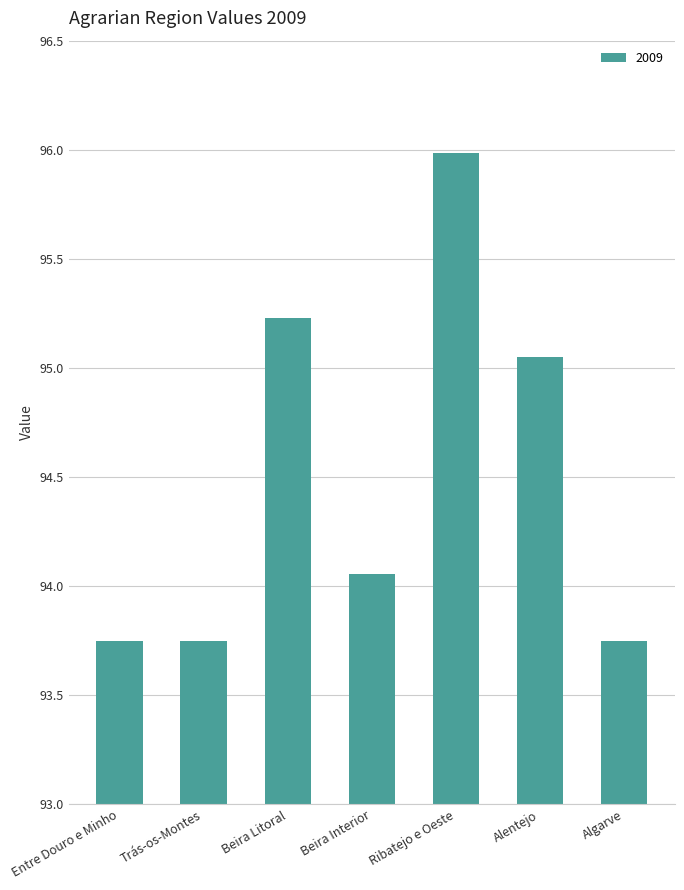

Is it true that the value at Algarve is 54.7?

False